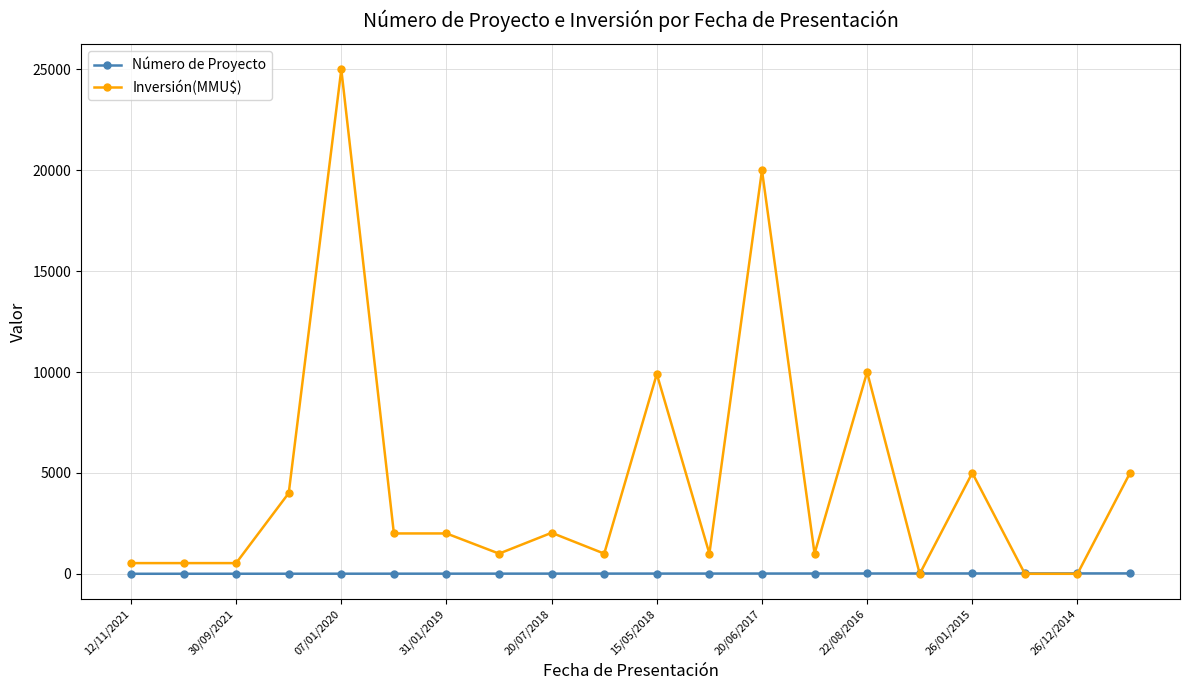

What is the difference between the maximum and second lowest values in the Inversión(MMU$) series?

25000